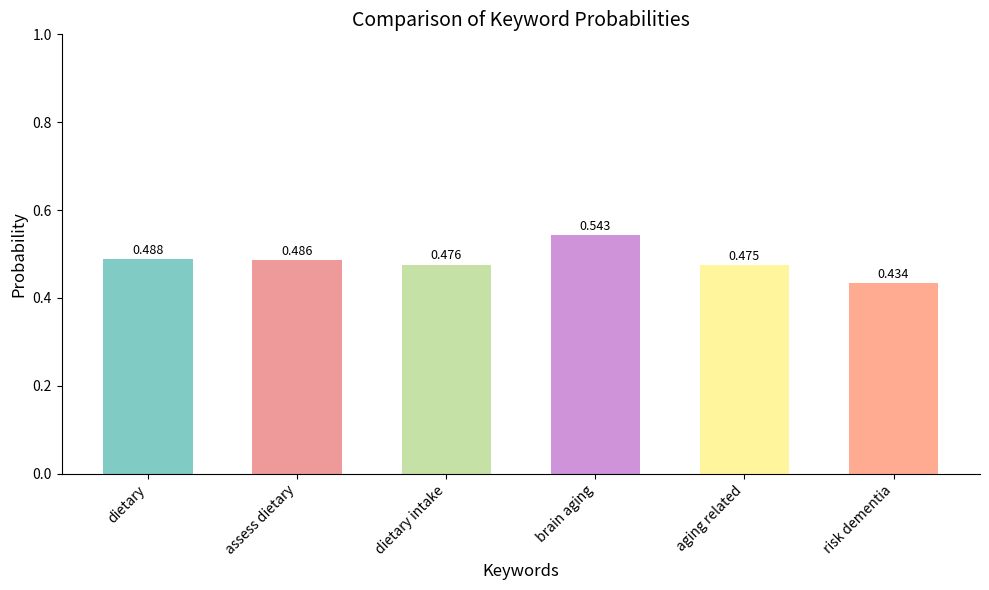

Rank the categories by value from lowest to highest.

risk dementia, aging related, dietary intake, assess dietary, dietary, brain aging